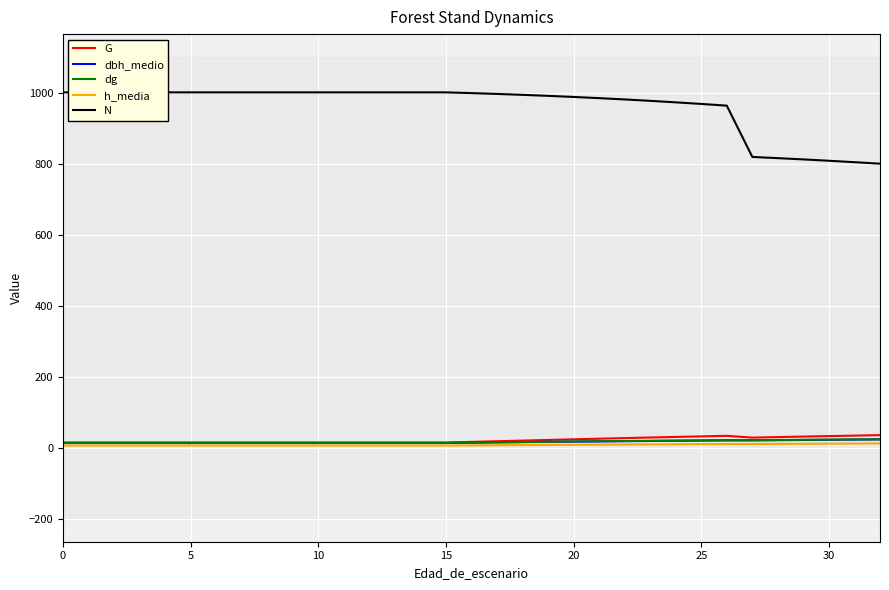

What is the label of the 9th point from the left?

8